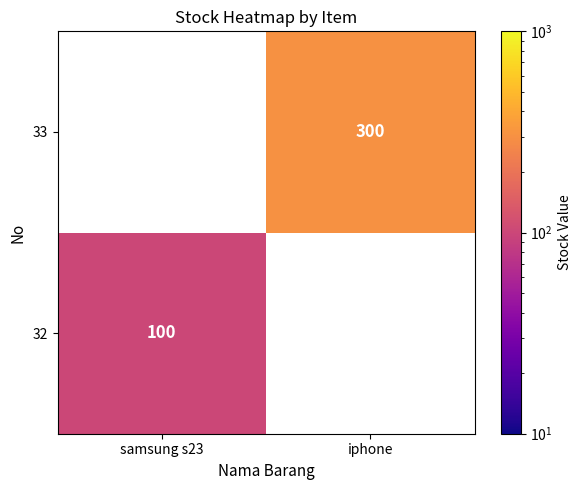

The 33 series shows 518 at iphone. True or false?

False